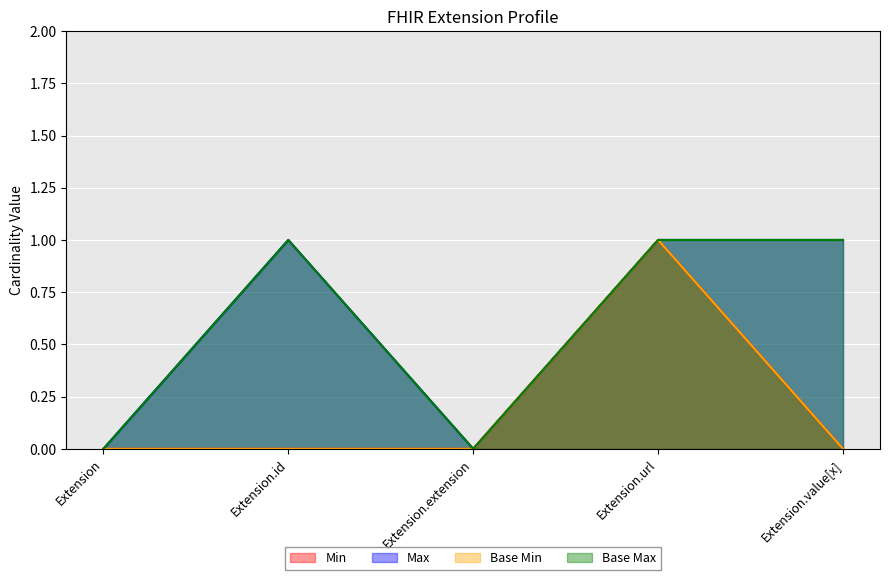

Where is Min nearest to the value 0?

Extension